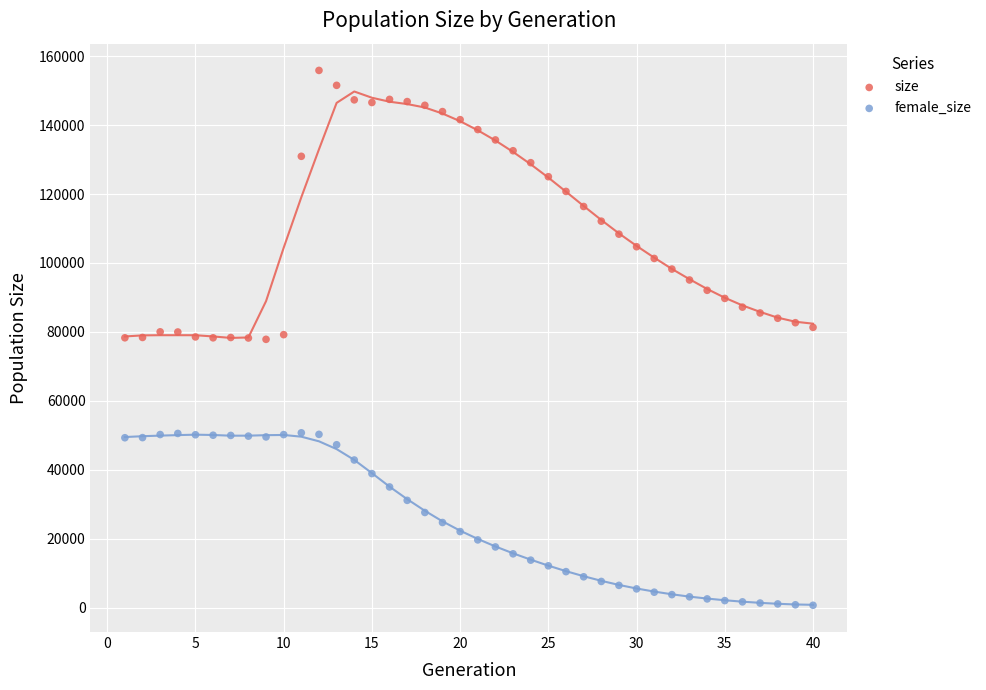

Which series has the largest Y range (max minus min)?

size